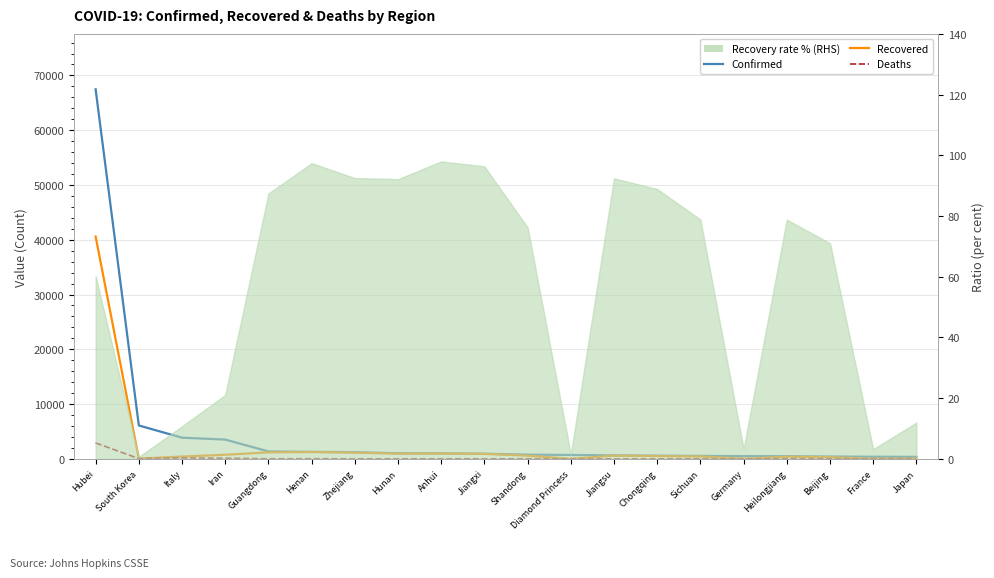

The Confirmed series shows 3513 at Iran. True or false?

True